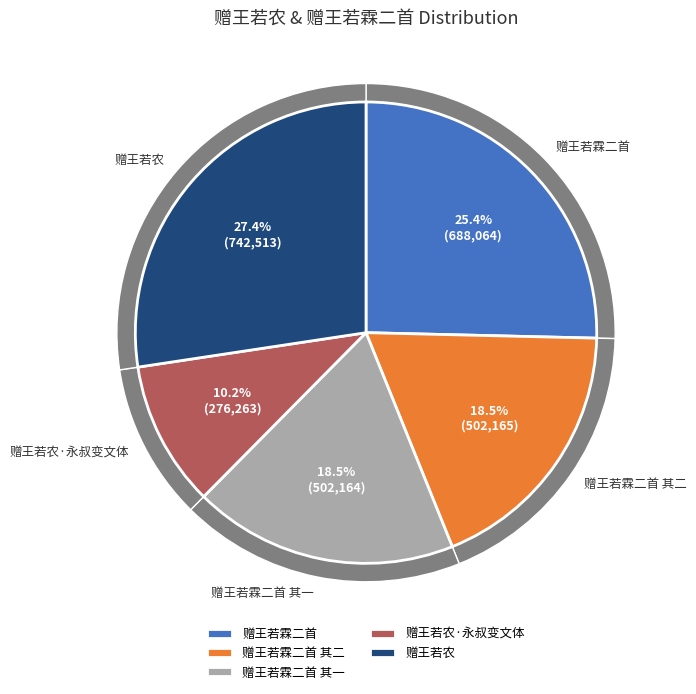

Does 赠王若农·永叔变文体 account for over 50% of the chart?

No